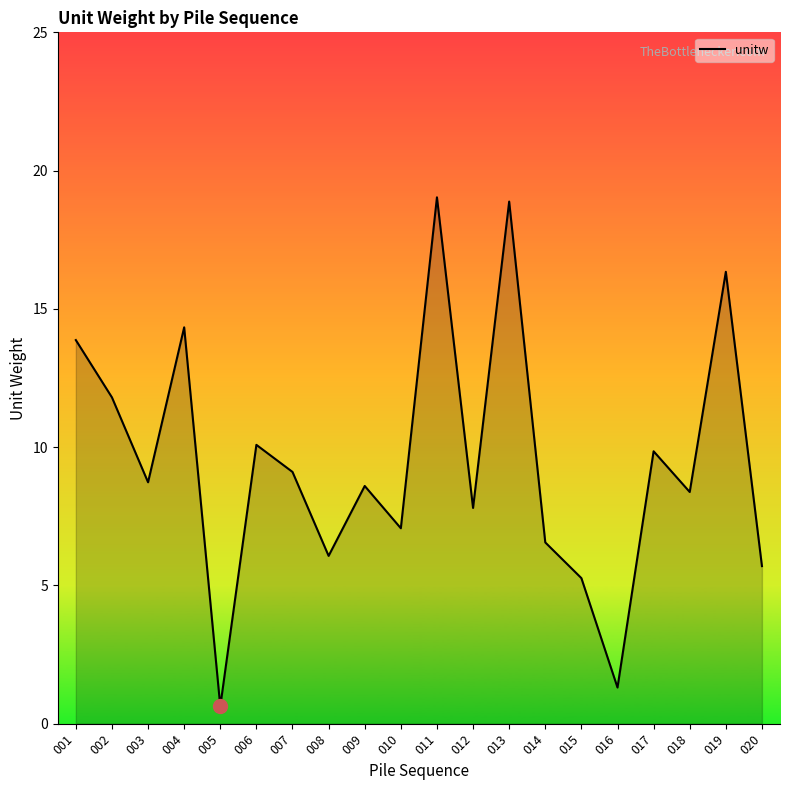

What is the difference between the maximum and minimum values?

18.4